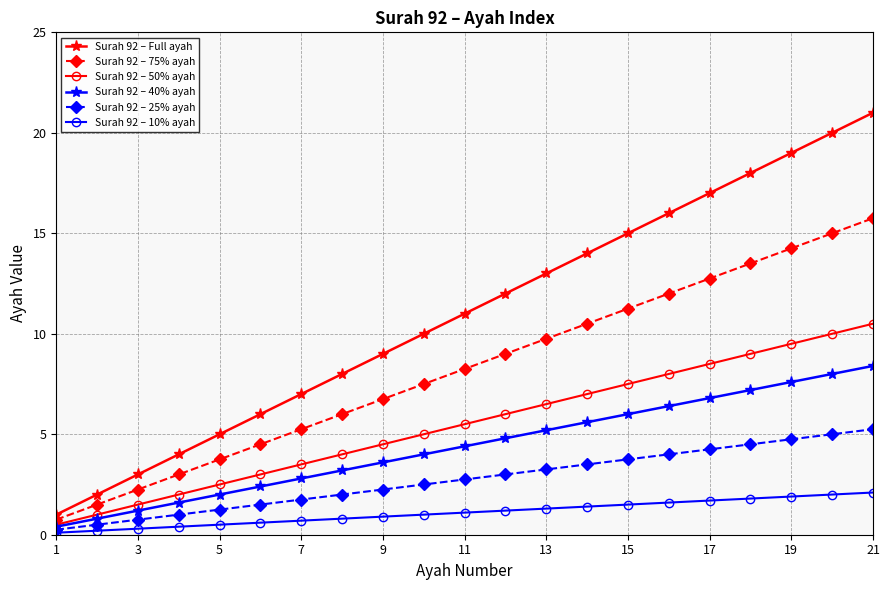

Does the chart have visible grid lines?

Yes